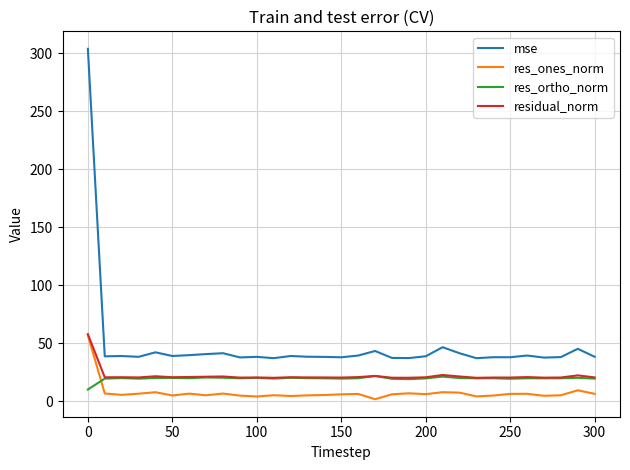

Does the chart have visible grid lines?

Yes